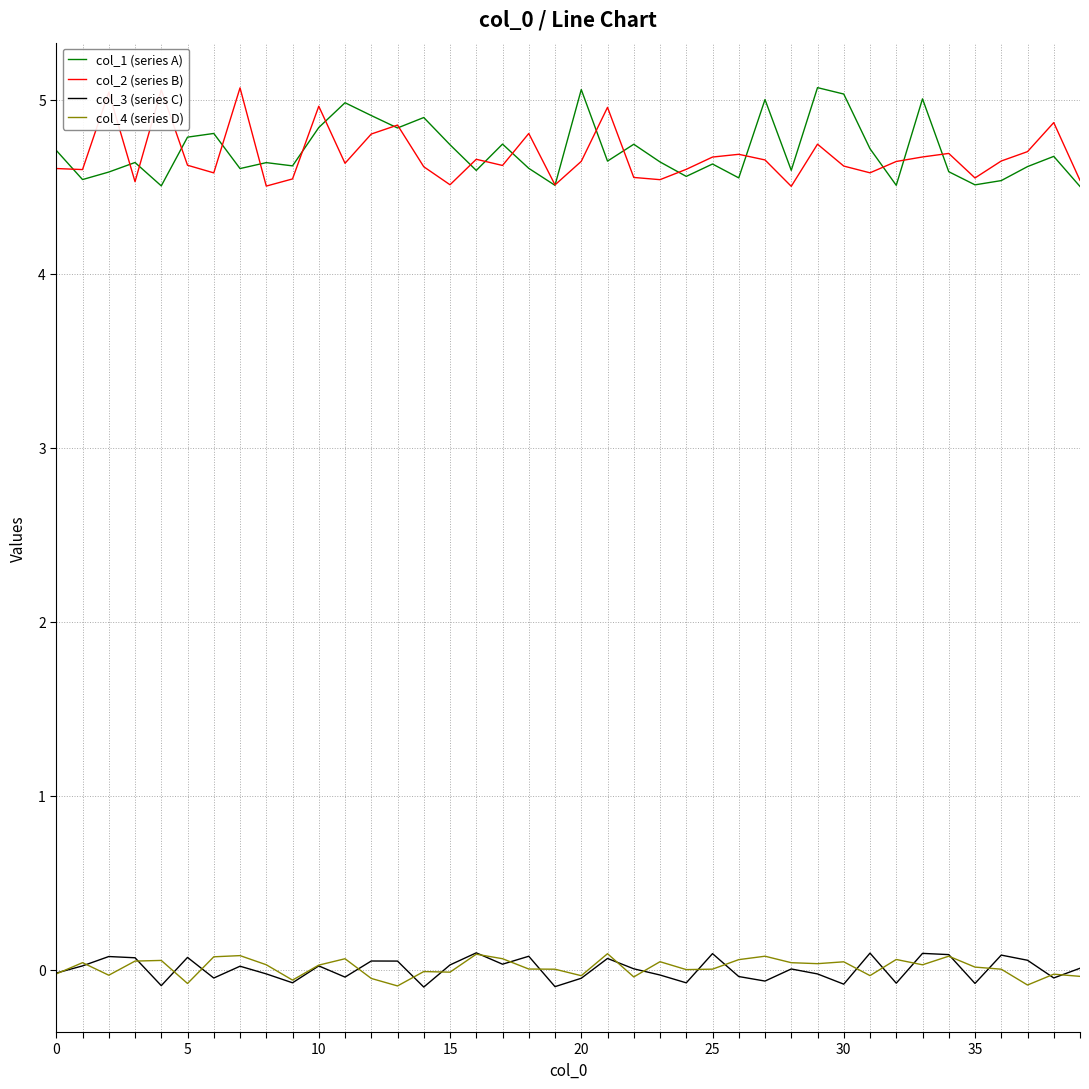

True or false: col_1 (series A) and col_4 (series D) cross at least once.

False